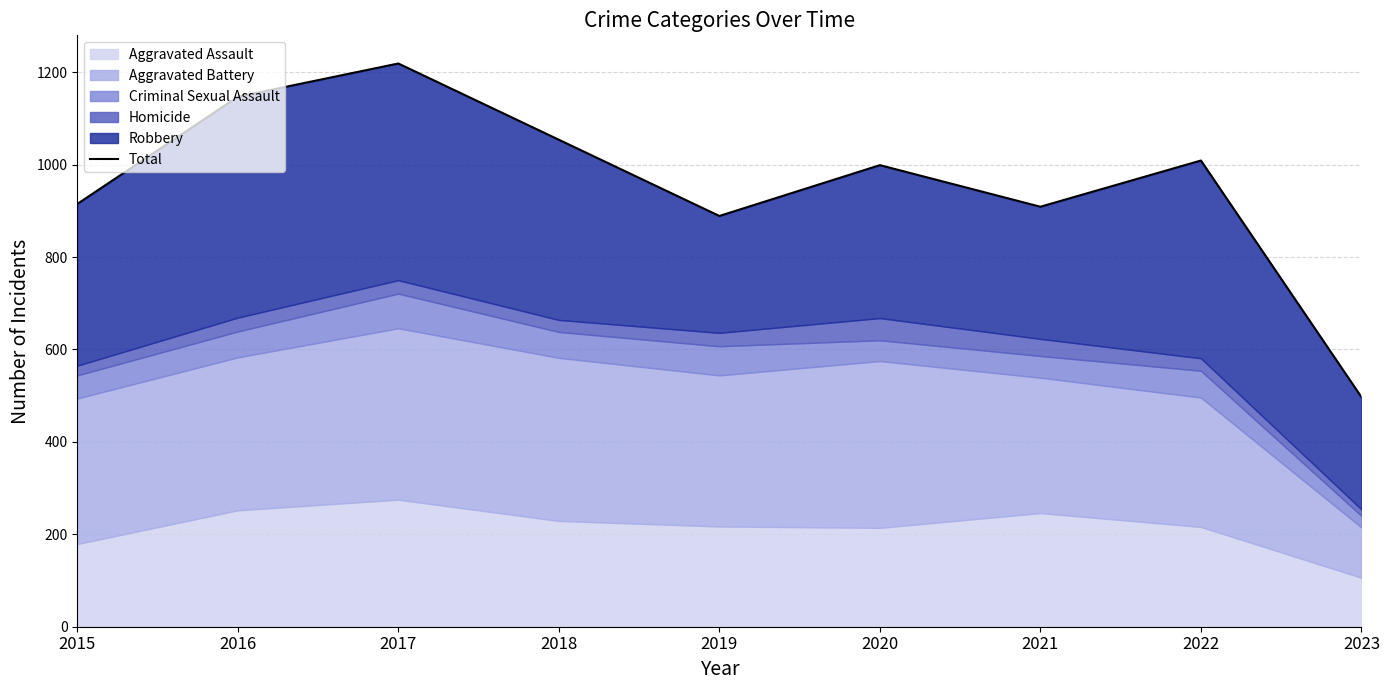

What is the change in value from 2020 to 2022?

+10